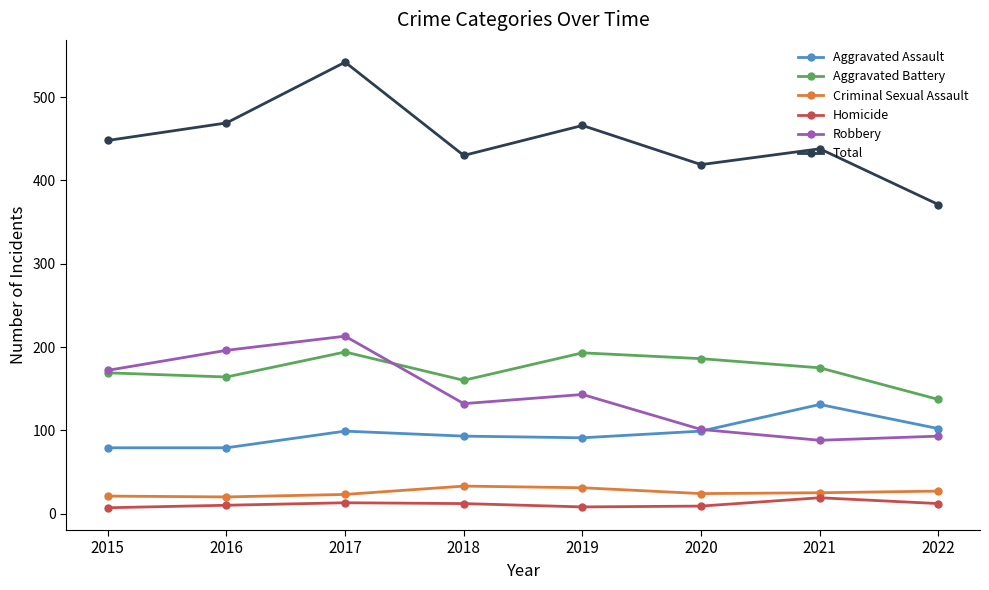

Rank the categories by Robbery value from highest to lowest.

2017, 2016, 2015, 2019, 2018, 2020, 2022, 2021